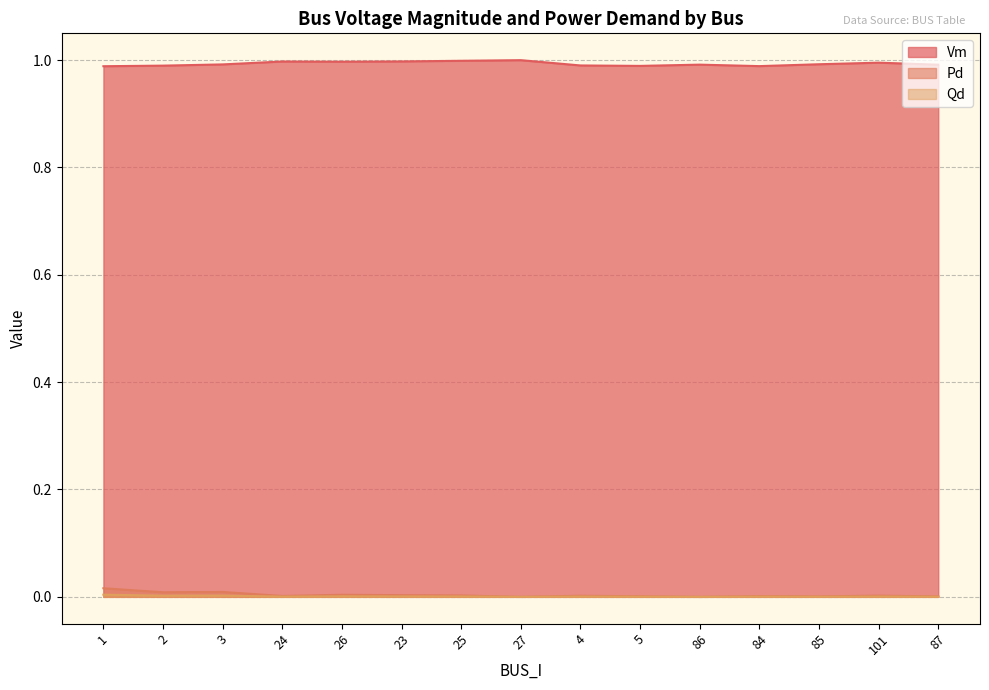

What is the total value across all series at 1?

1.0